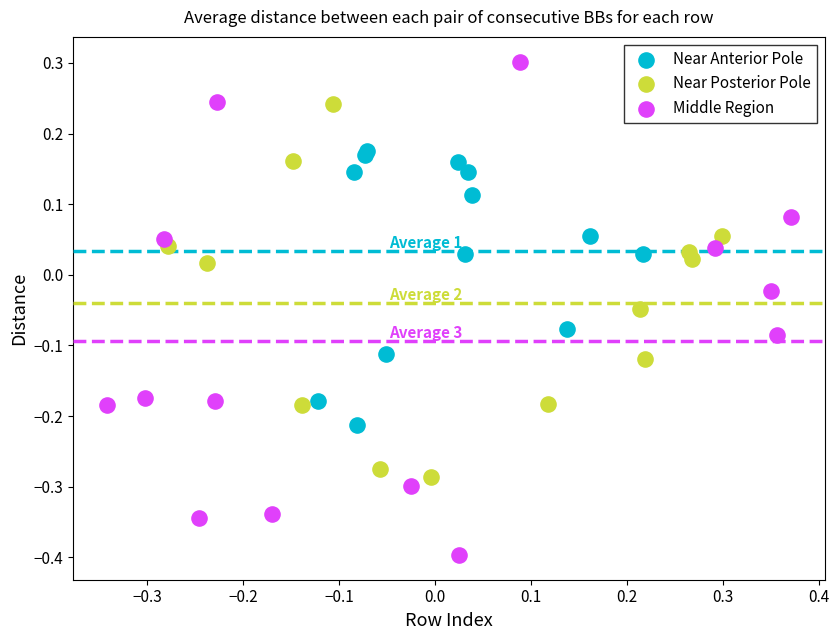

Which series has the largest Y range (max minus min)?

Middle Region